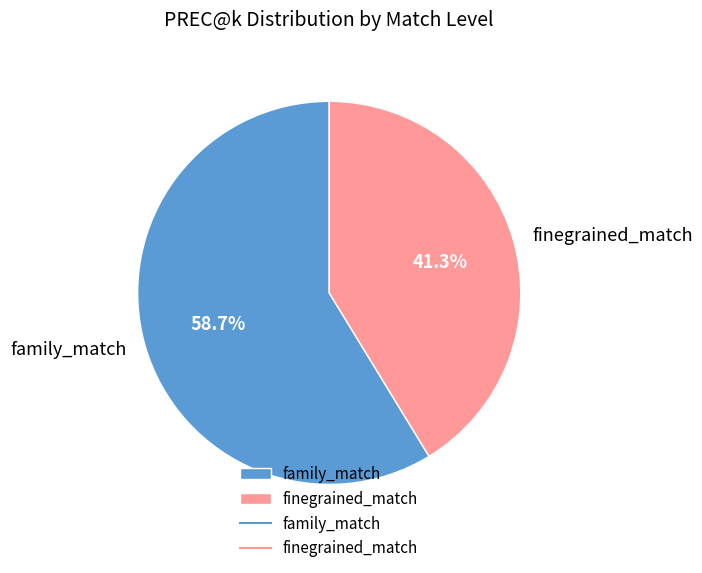

Is there any slice that represents more than half of the pie?

Yes